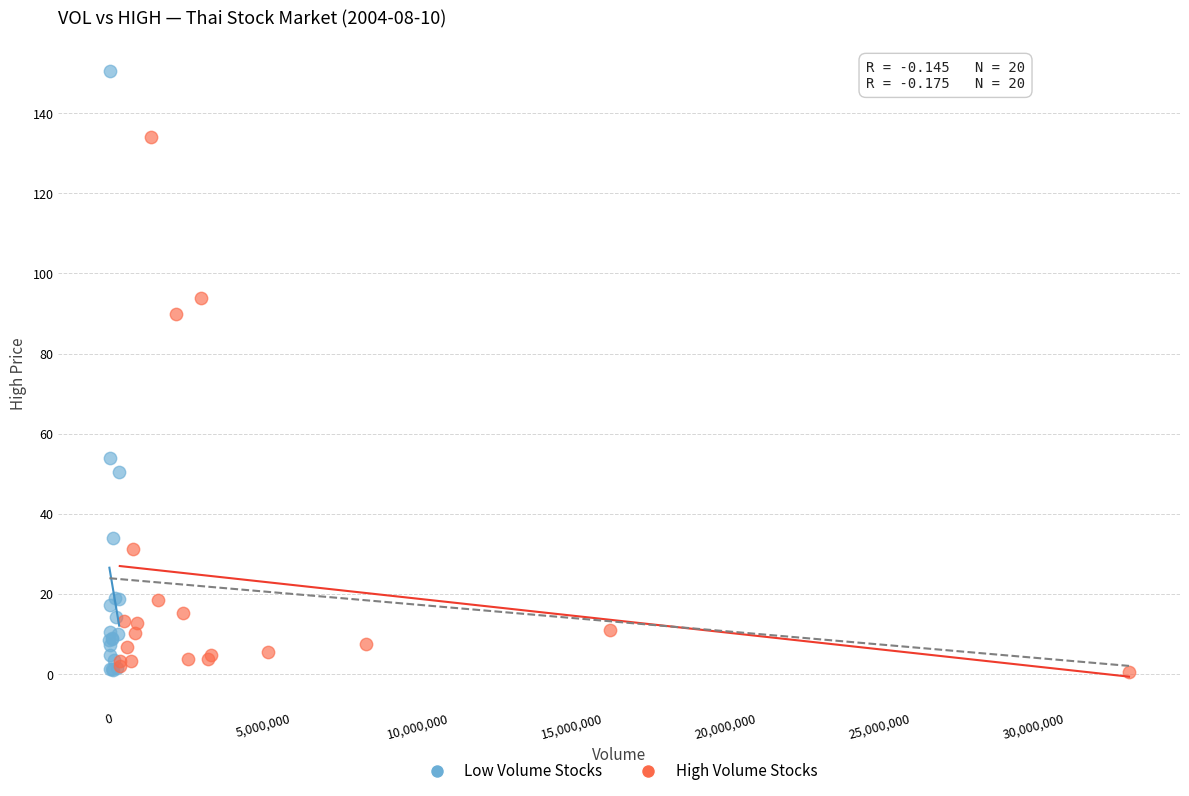

Which series reaches the maximum Y coordinate?

Low Volume Stocks